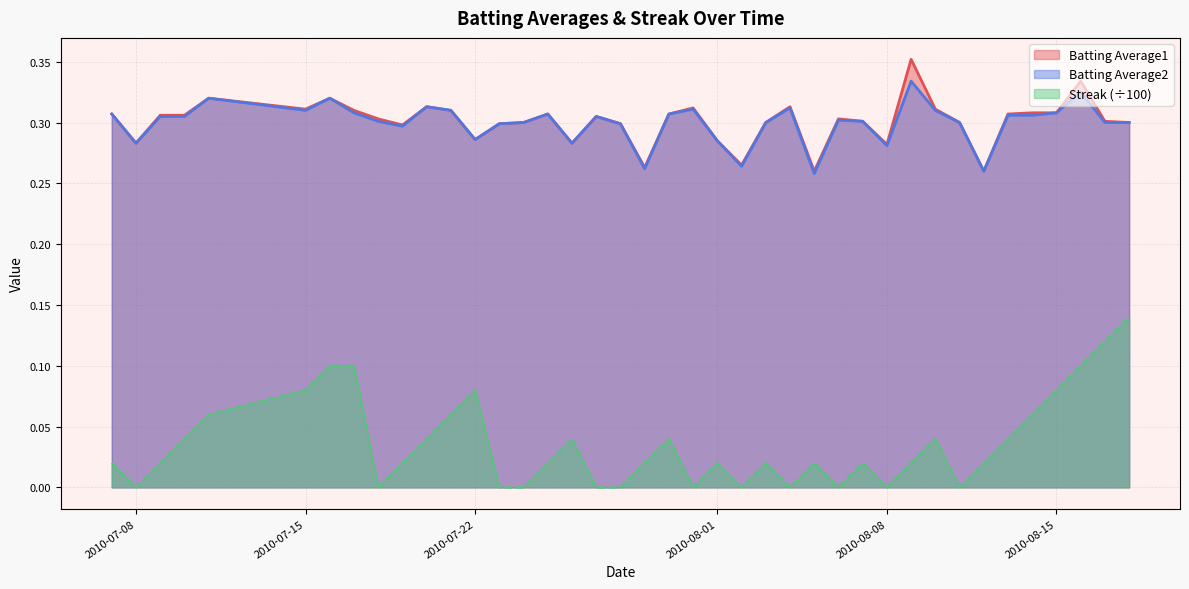

Reading right to left, what are all the values shown in this chart?

Batting Average1: 2010-08-18=0.3	2010-08-17=0.3	2010-08-16=0.3	2010-08-15=0.3	2010-08-14=0.3	2010-08-13=0.3	2010-08-12=0.3	2010-08-11=0.3	2010-08-10=0.3	2010-08-09=0.4	2010-08-08=0.3	2010-08-07=0.3	2010-08-06=0.3	2010-08-05=0.3	2010-08-04=0.3	2010-08-03=0.3	2010-08-02=0.3	2010-08-01=0.3	2010-07-31=0.3	2010-07-30=0.3	2010-07-29=0.3	2010-07-28=0.3	2010-07-27=0.3	2010-07-26=0.3	2010-07-25=0.3	2010-07-24=0.3	2010-07-23=0.3	2010-07-22=0.3	2010-07-21=0.3	2010-07-20=0.3	2010-07-19=0.3	2010-07-18=0.3	2010-07-17=0.3	2010-07-16=0.3	2010-07-15=0.3	2010-07-11=0.3	2010-07-10=0.3	2010-07-09=0.3	2010-07-08=0.3	2010-07-07=0.3
Batting Average2: 2010-08-18=0.3	2010-08-17=0.3	2010-08-16=0.3	2010-08-15=0.3	2010-08-14=0.3	2010-08-13=0.3	2010-08-12=0.3	2010-08-11=0.3	2010-08-10=0.3	2010-08-09=0.3	2010-08-08=0.3	2010-08-07=0.3	2010-08-06=0.3	2010-08-05=0.3	2010-08-04=0.3	2010-08-03=0.3	2010-08-02=0.3	2010-08-01=0.3	2010-07-31=0.3	2010-07-30=0.3	2010-07-29=0.3	2010-07-28=0.3	2010-07-27=0.3	2010-07-26=0.3	2010-07-25=0.3	2010-07-24=0.3	2010-07-23=0.3	2010-07-22=0.3	2010-07-21=0.3	2010-07-20=0.3	2010-07-19=0.3	2010-07-18=0.3	2010-07-17=0.3	2010-07-16=0.3	2010-07-15=0.3	2010-07-11=0.3	2010-07-10=0.3	2010-07-09=0.3	2010-07-08=0.3	2010-07-07=0.3
Streak: 2010-08-18=0.1	2010-08-17=0.1	2010-08-16=0.1	2010-08-15=0.1	2010-08-14=0.1	2010-08-13=0.0	2010-08-12=0.0	2010-08-11=0.0	2010-08-10=0.0	2010-08-09=0.0	2010-08-08=0.0	2010-08-07=0.0	2010-08-06=0.0	2010-08-05=0.0	2010-08-04=0.0	2010-08-03=0.0	2010-08-02=0.0	2010-08-01=0.0	2010-07-31=0.0	2010-07-30=0.0	2010-07-29=0.0	2010-07-28=0.0	2010-07-27=0.0	2010-07-26=0.0	2010-07-25=0.0	2010-07-24=0.0	2010-07-23=0.0	2010-07-22=0.1	2010-07-21=0.1	2010-07-20=0.0	2010-07-19=0.0	2010-07-18=0.0	2010-07-17=0.1	2010-07-16=0.1	2010-07-15=0.1	2010-07-11=0.1	2010-07-10=0.0	2010-07-09=0.0	2010-07-08=0.0	2010-07-07=0.0